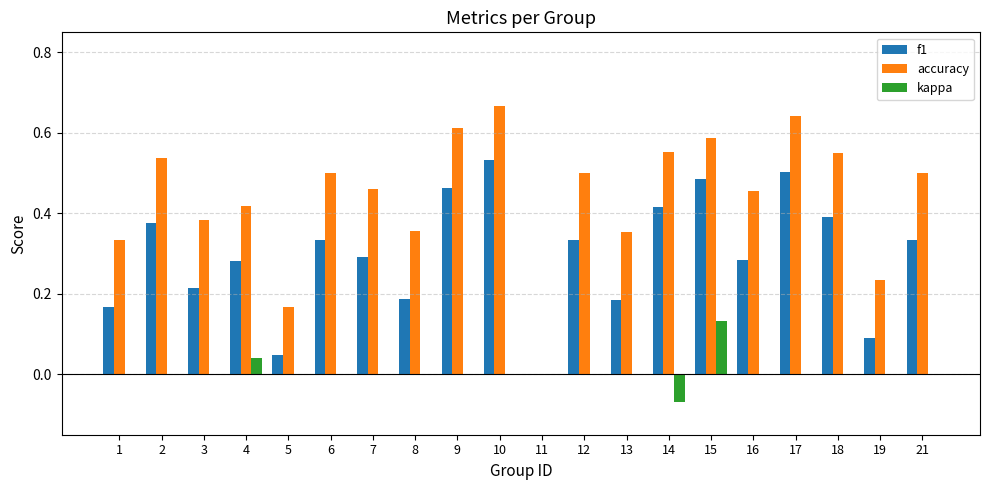

Where is f1 nearest to the value 0?

11